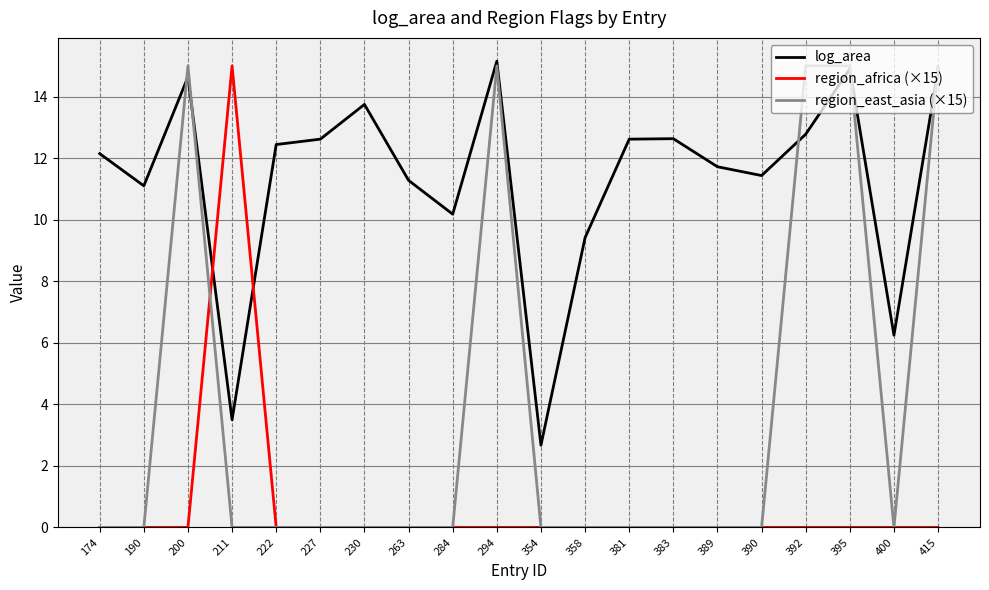

True or false: region_africa (×15) has more than 0 interior local peaks.

True